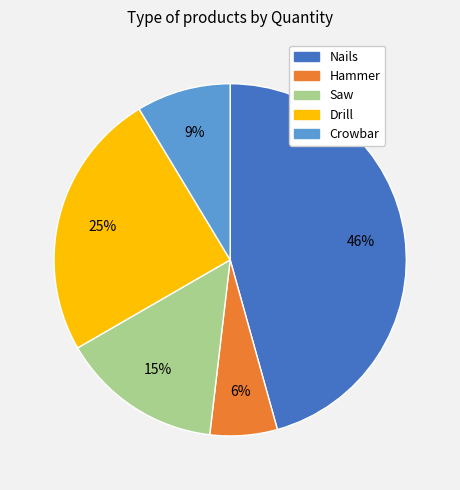

To the nearest percent, what is the difference between the largest and smallest slice percentages?

40%